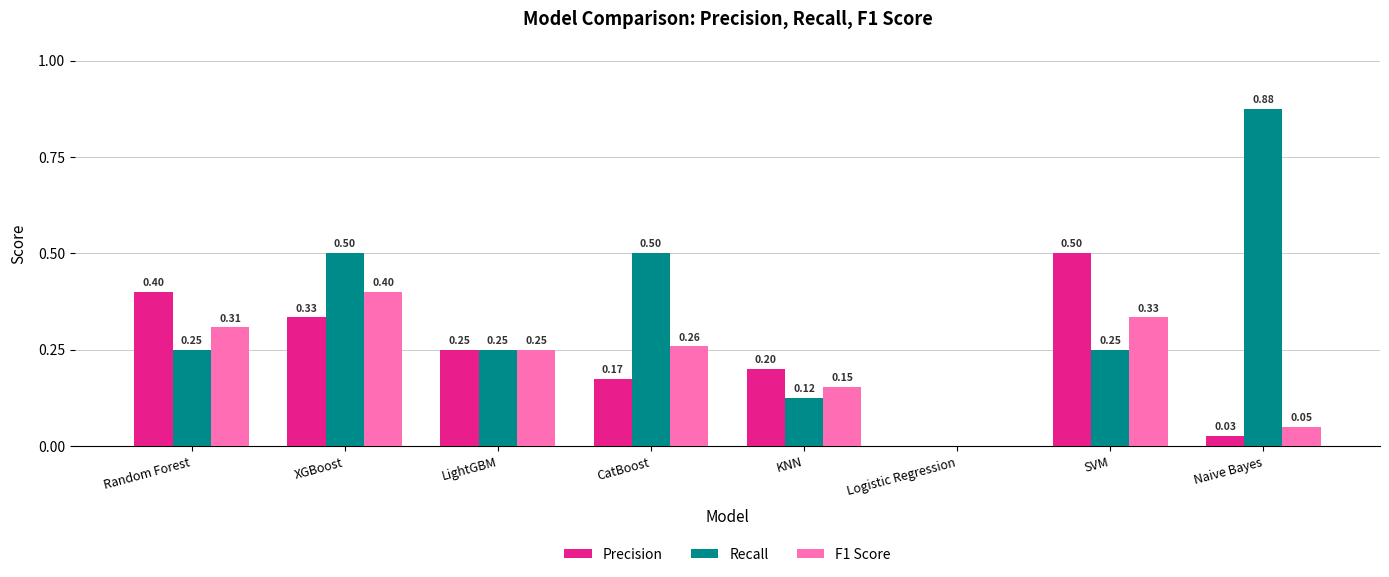

How many data points does each series have?

8